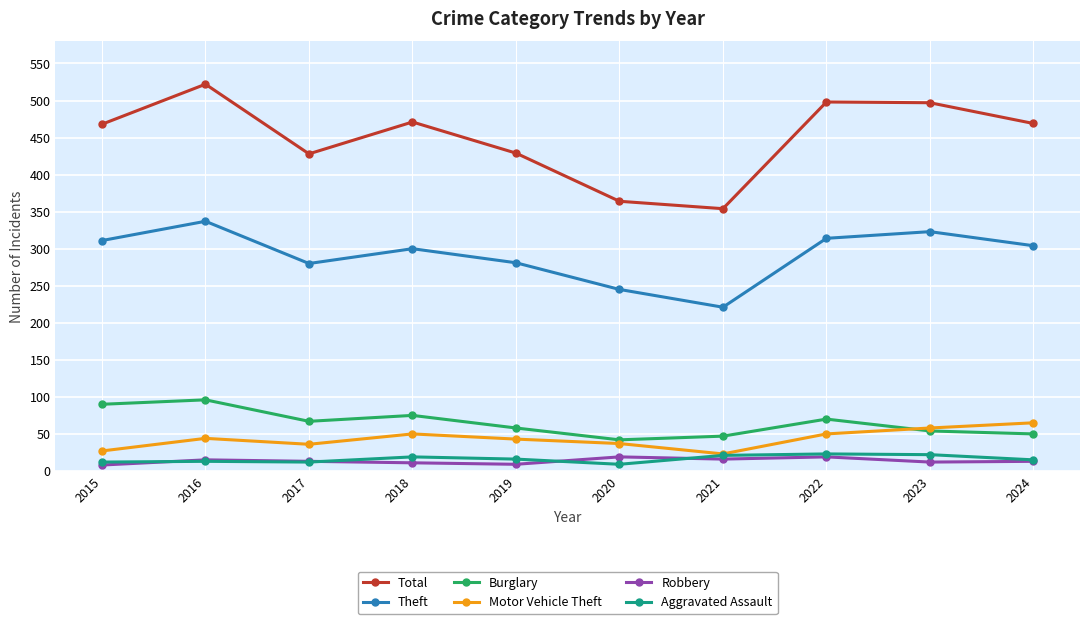

What is the maximum value shown in the chart?

522